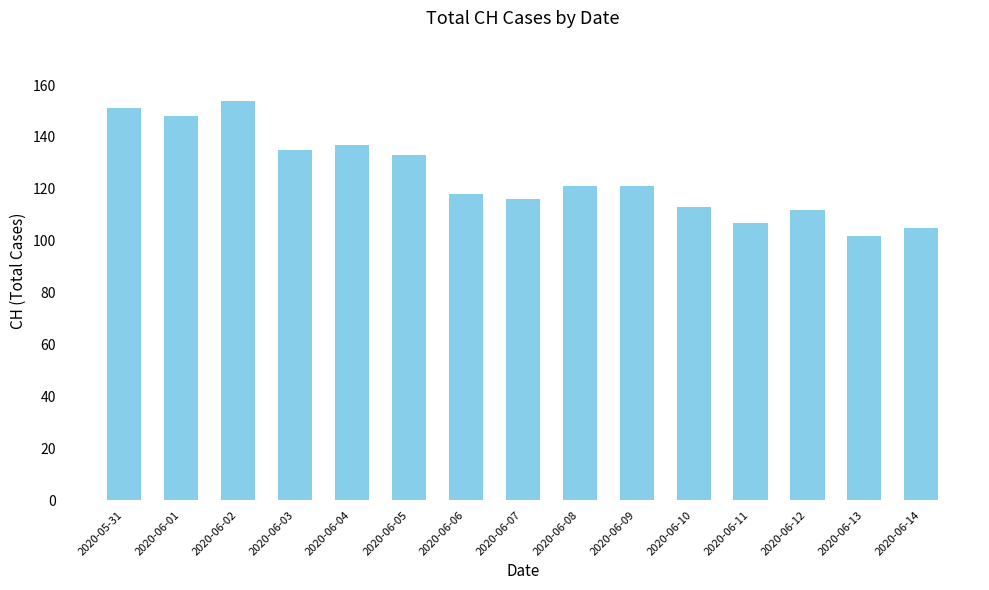

What is the average value?

125